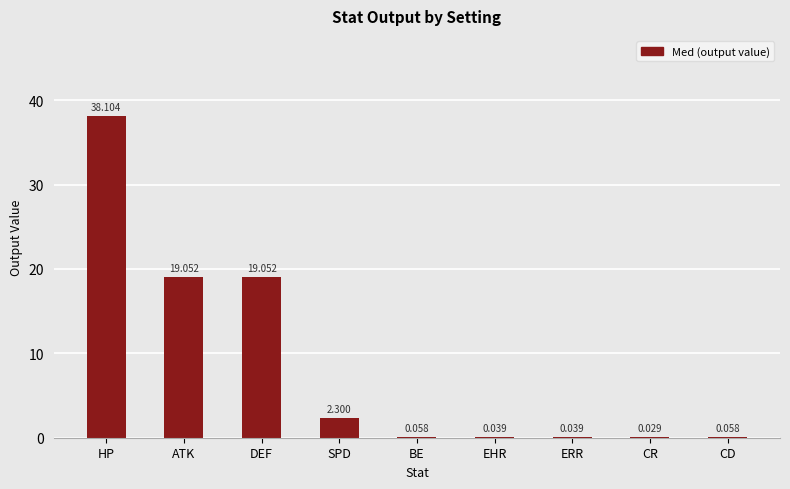

Which has a higher value, CR or BE?

BE